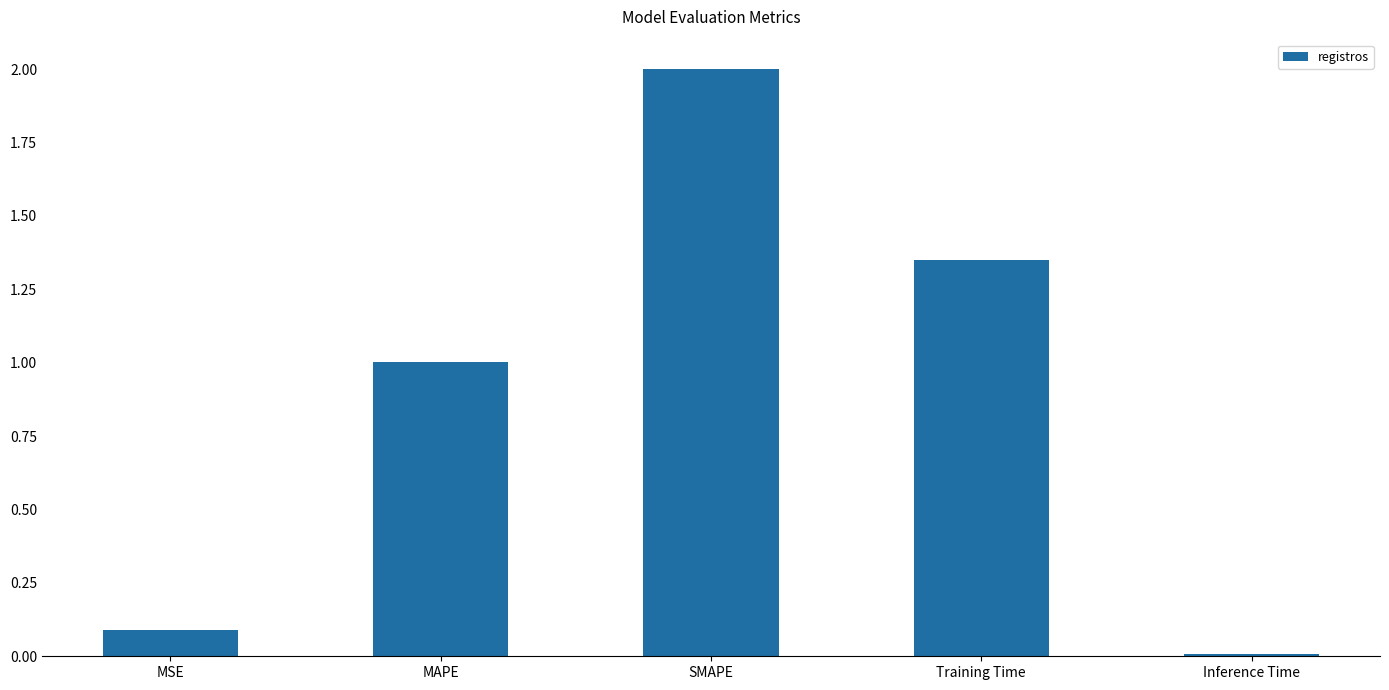

What is the greatest value displayed?

2.0